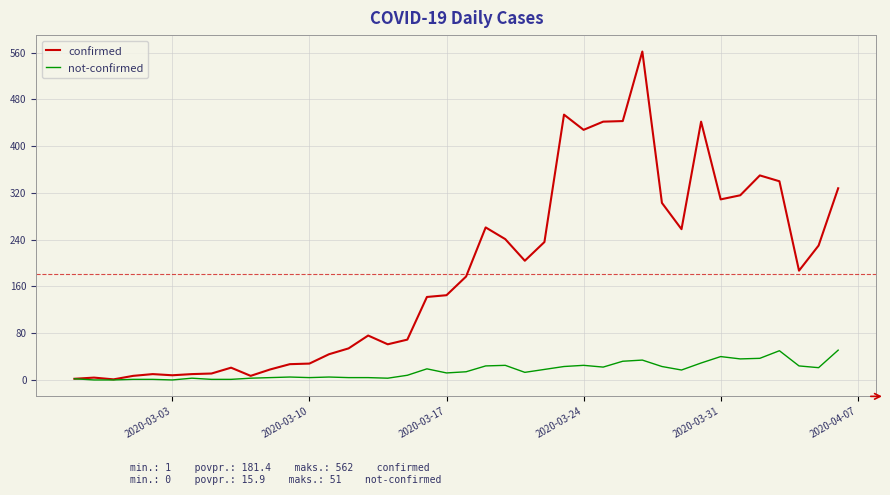

Which series has the largest range (max minus min)?

confirmed